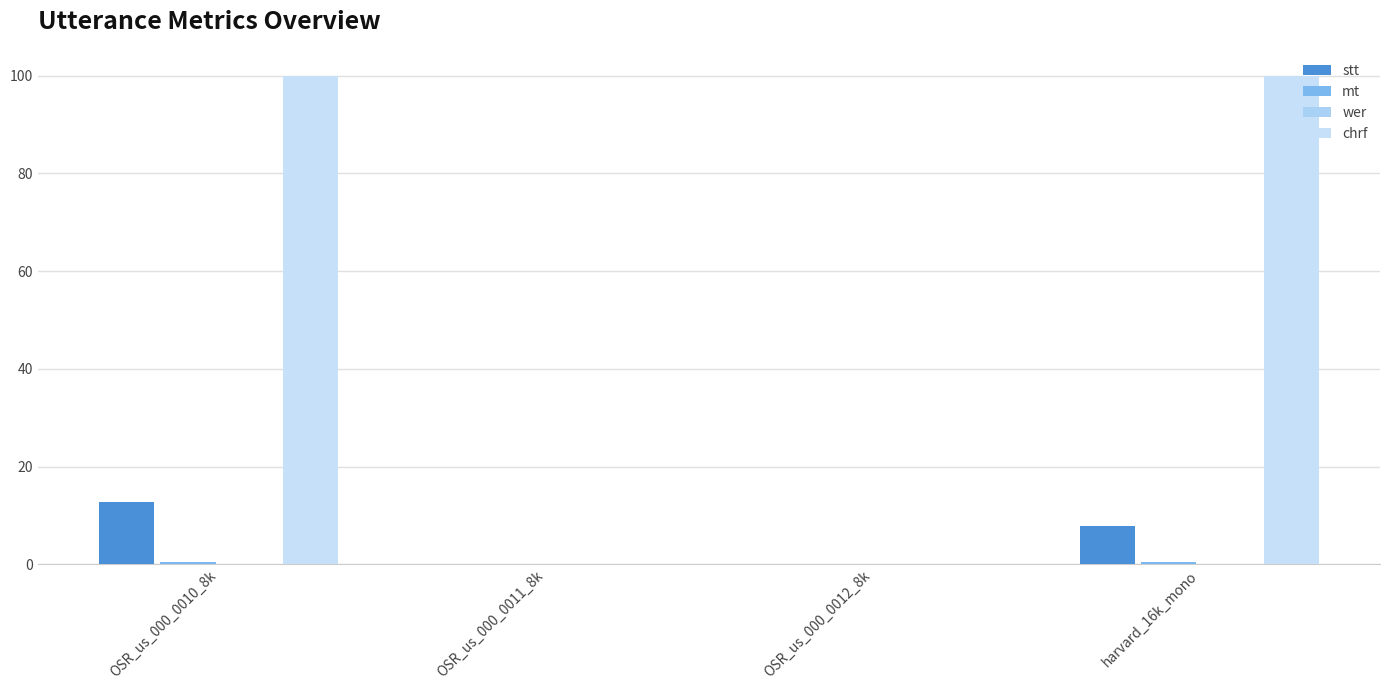

What is the average value of the stt series?

5.1